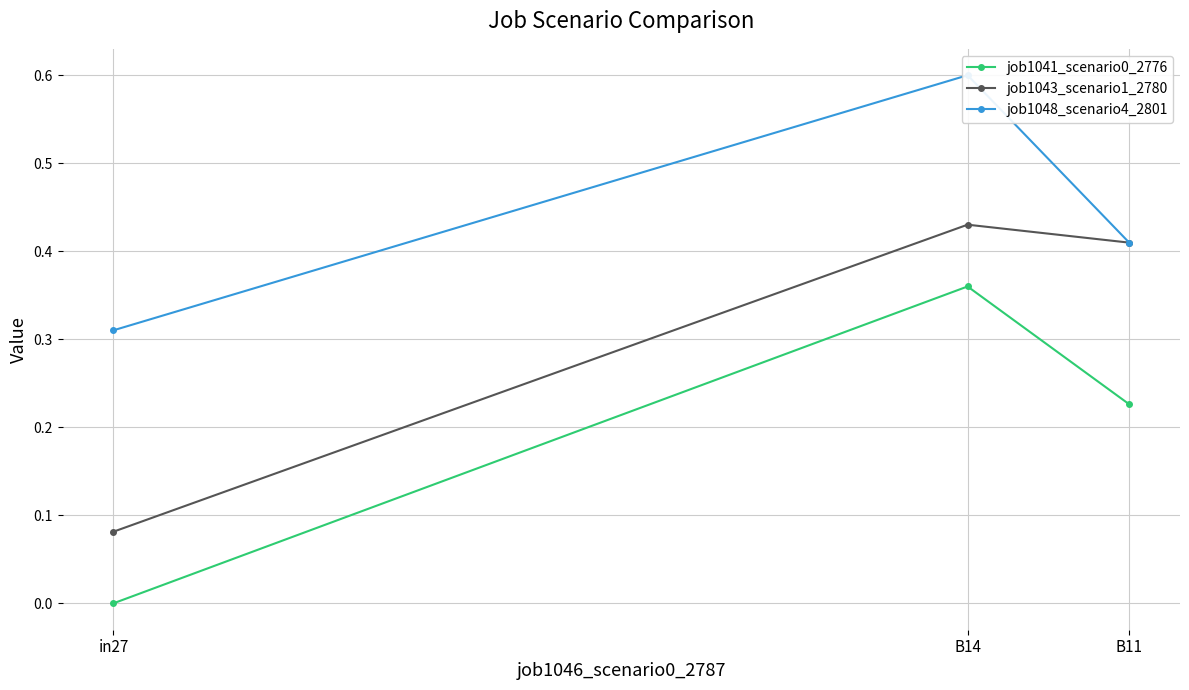

Reading left to right, list all the values displayed in this chart.

job1041_scenario0_2776: 0.0	0.4	0.2
job1043_scenario1_2780: 0.1	0.4	0.4
job1048_scenario4_2801: 0.3	0.6	0.4